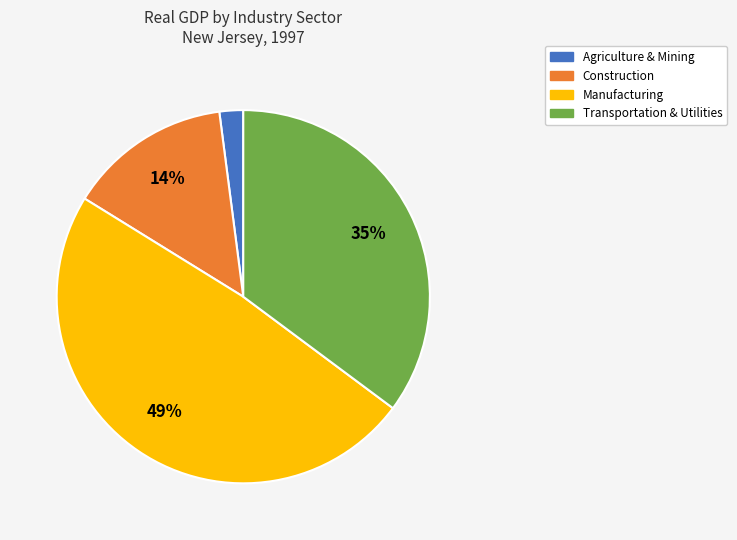

Is there a majority slice in this chart?

No